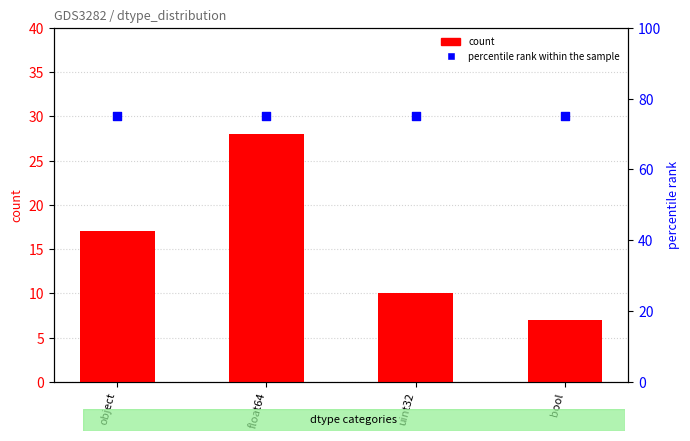

Which series has the largest total across all categories?

percentile rank within the sample